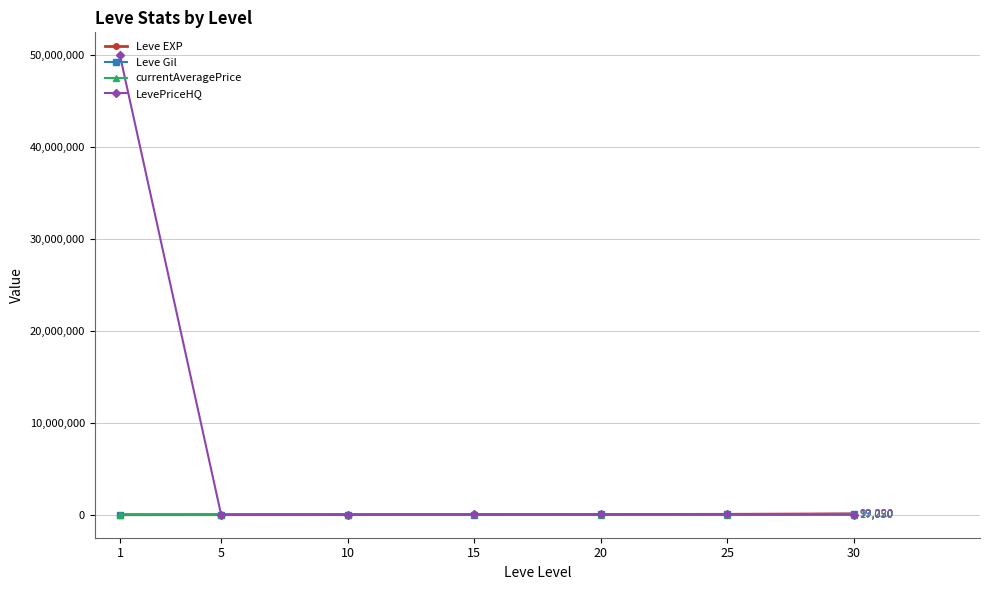

The value of LevePriceHQ at 5 is 1000. True or false?

True